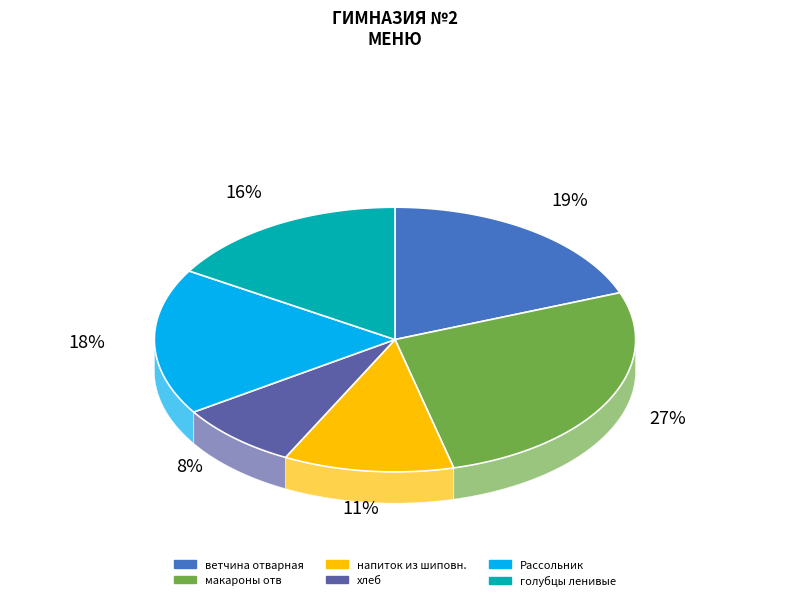

Is макароны отв the majority of the pie?

No